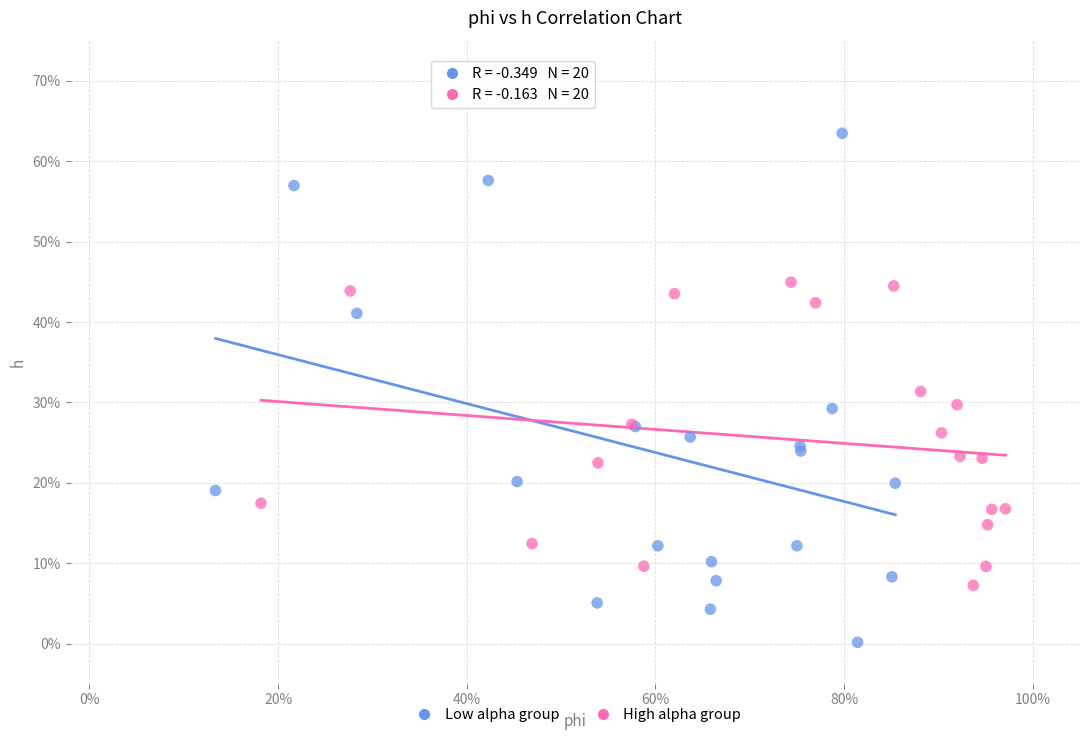

Which series contains the highest Y value?

Low alpha group